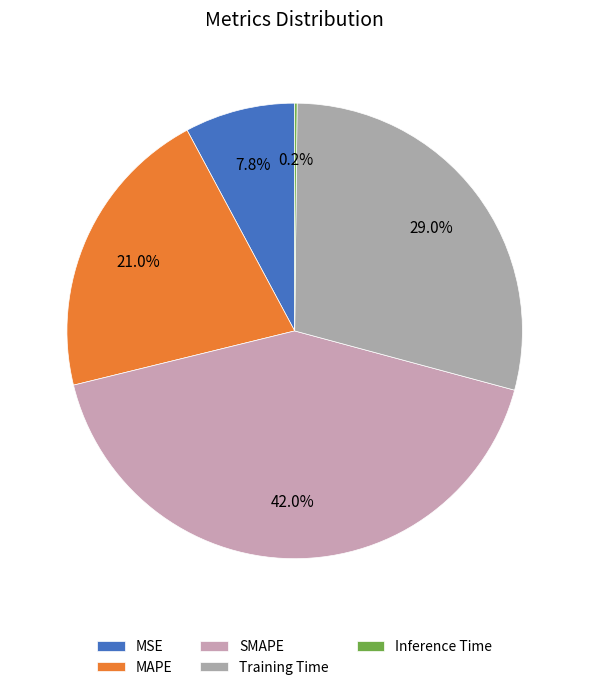

Count the number of slices in the pie.

5